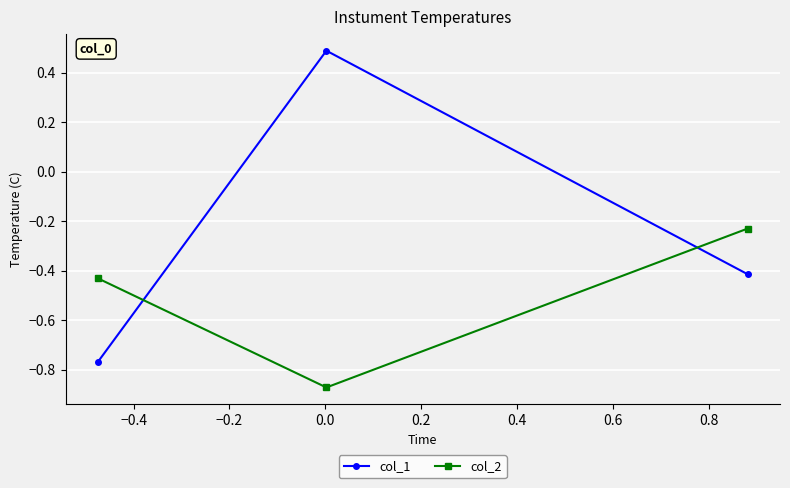

Which series has the largest total across all categories?

col_1